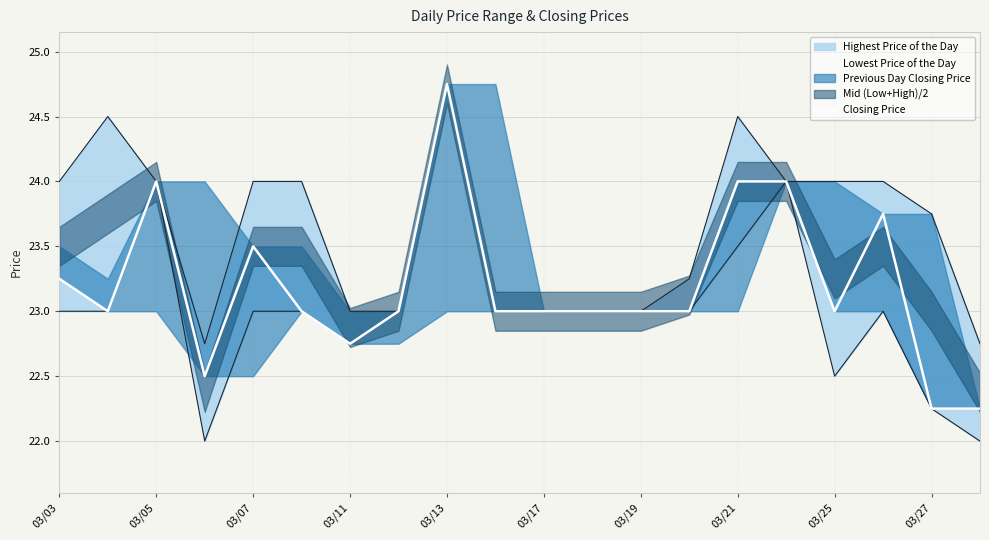

The chart shows a value of 11.7 at 03/27. True or false?

False